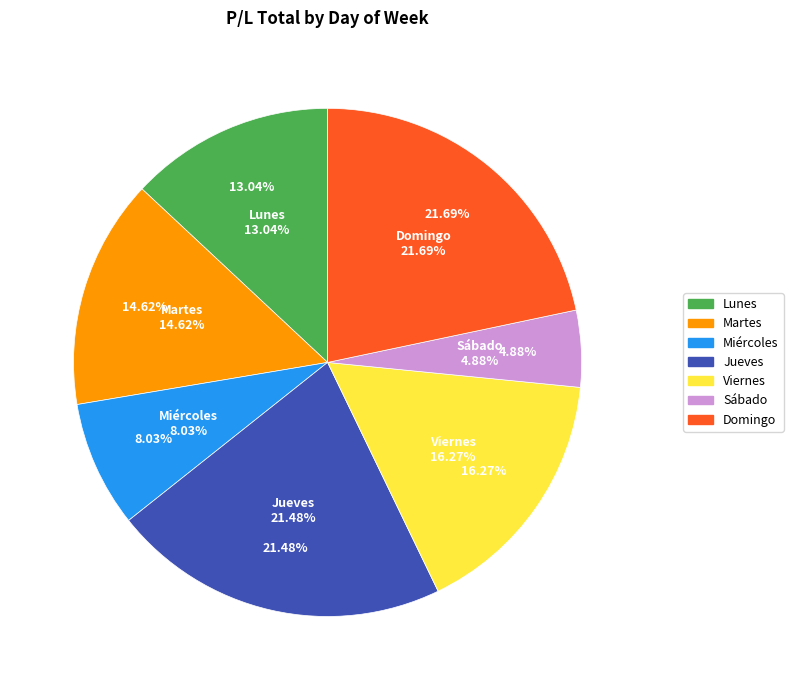

To the nearest percent, what is the difference between the Martes and Lunes slice percentages?

2%